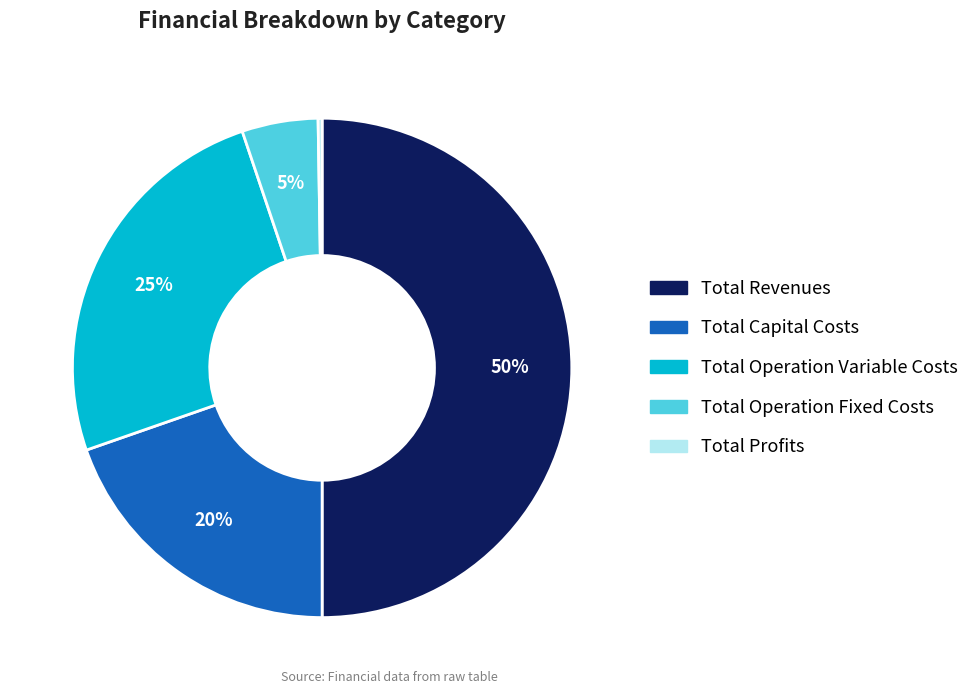

Does Total Operation Fixed Costs represent more than half of the total?

No